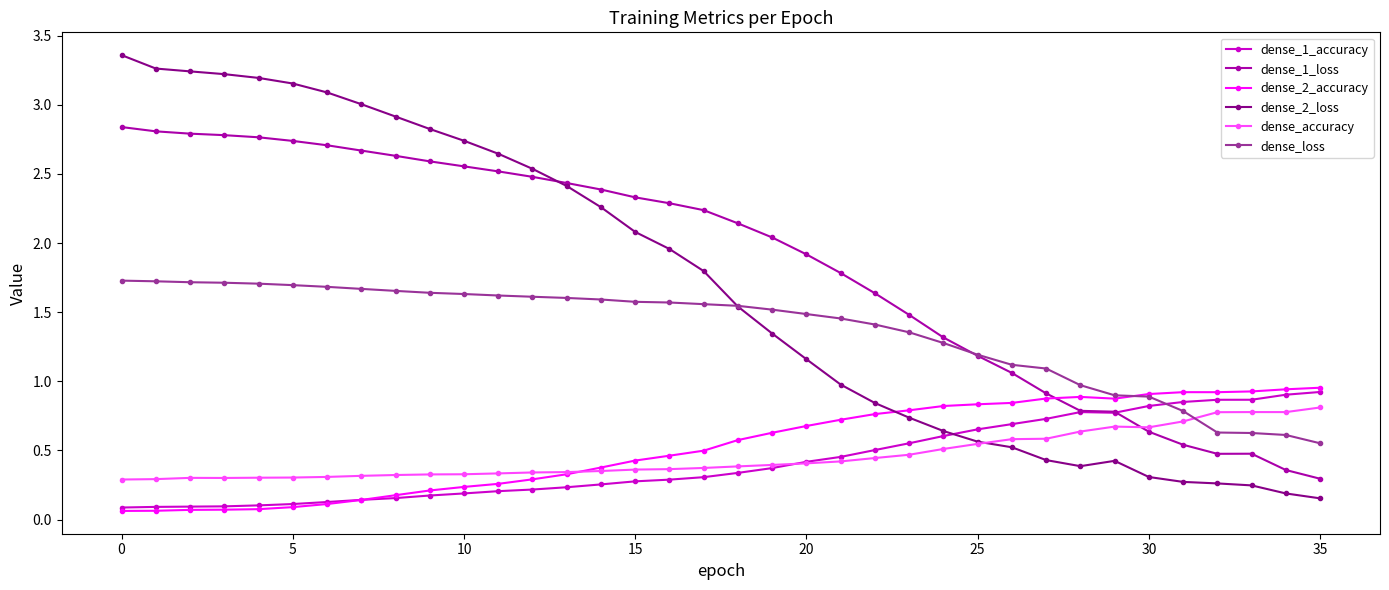

At how many categories does at least one series exceed 1?

28